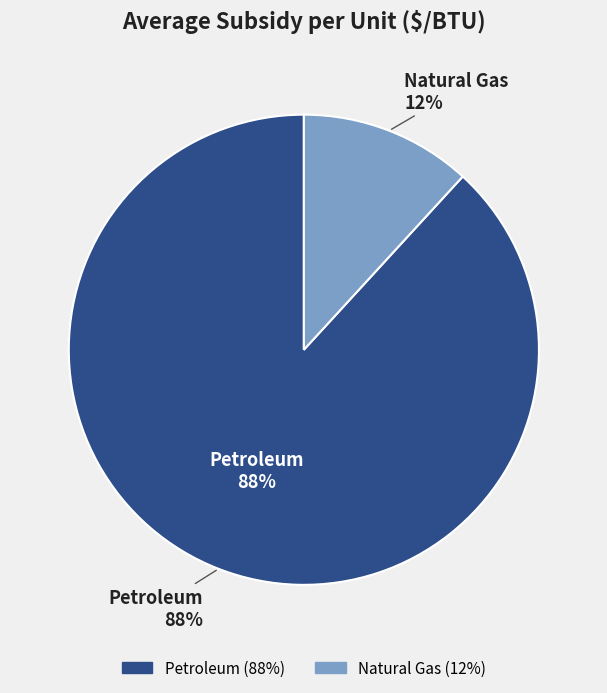

To the nearest percent, what is the difference between the largest and smallest slice percentages?

76%